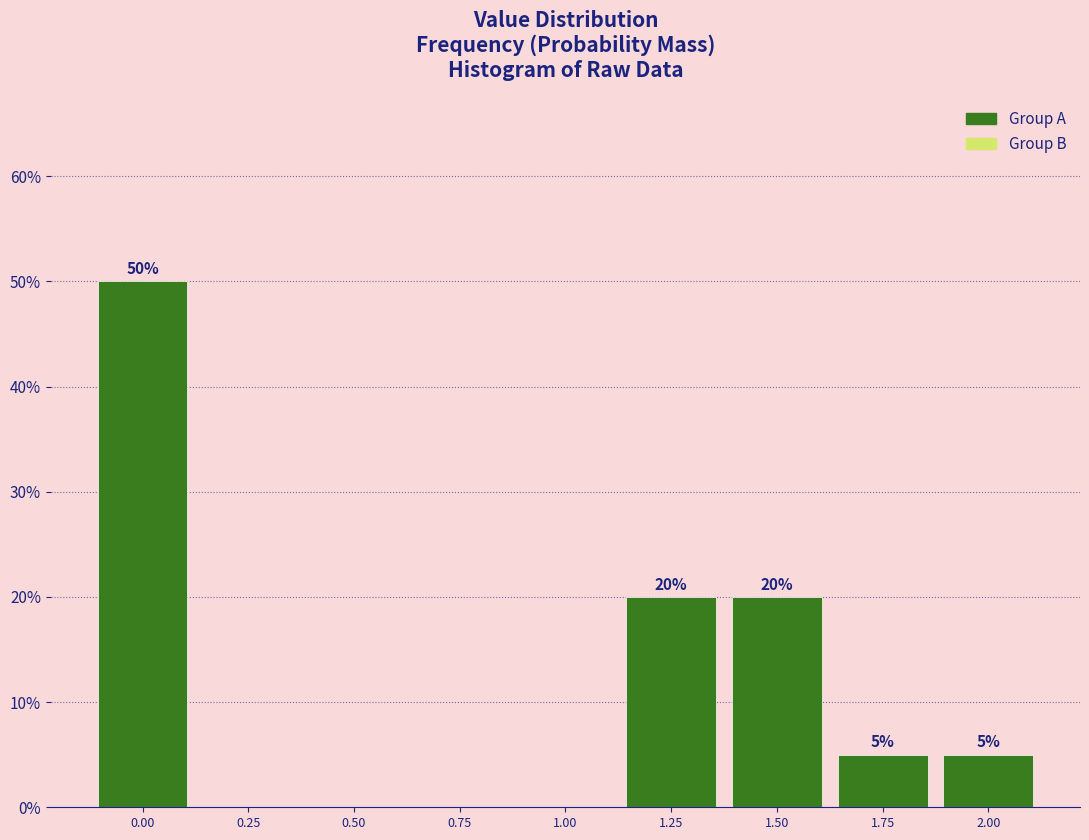

Reading right to left, list all the values displayed in this chart.

2.00=5	1.75=5	1.50=20	1.25=20	1.00=0	0.75=0	0.50=0	0.25=0	0.00=50